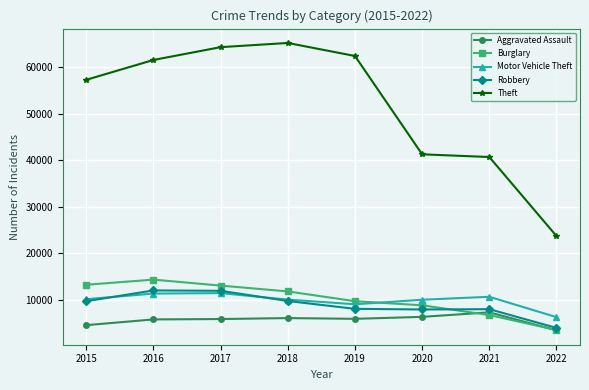

How many lines are shown in the chart?

5